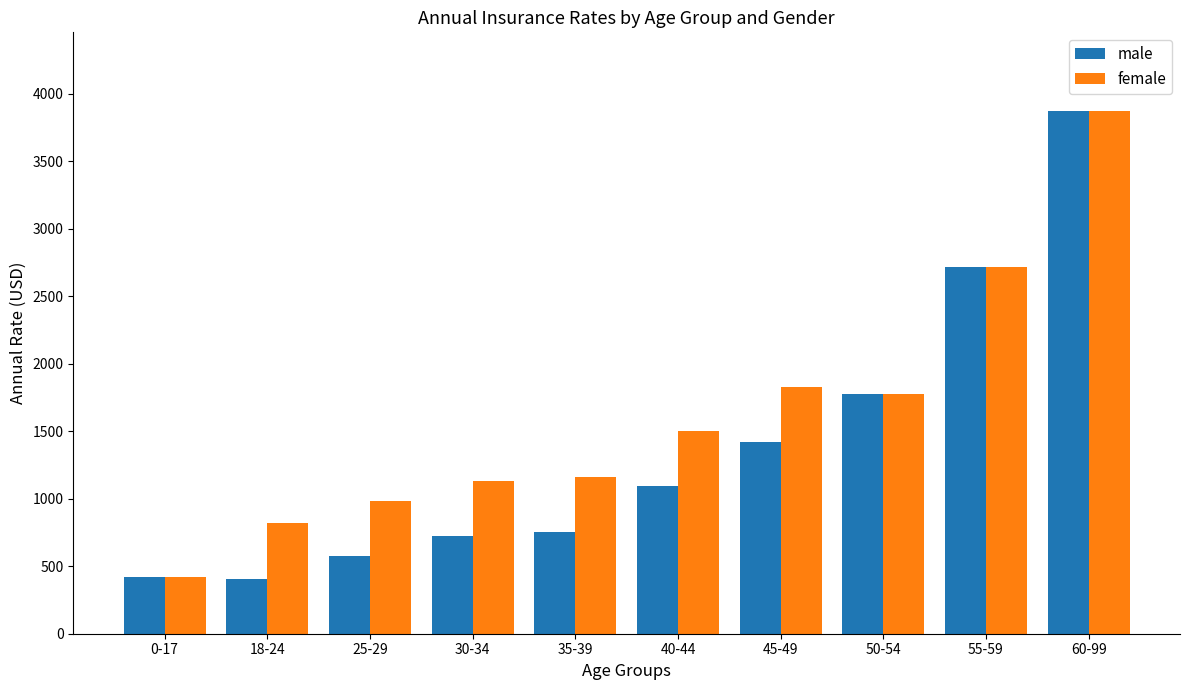

Between 40-44 and 55-59, which series saw the biggest shift?

male